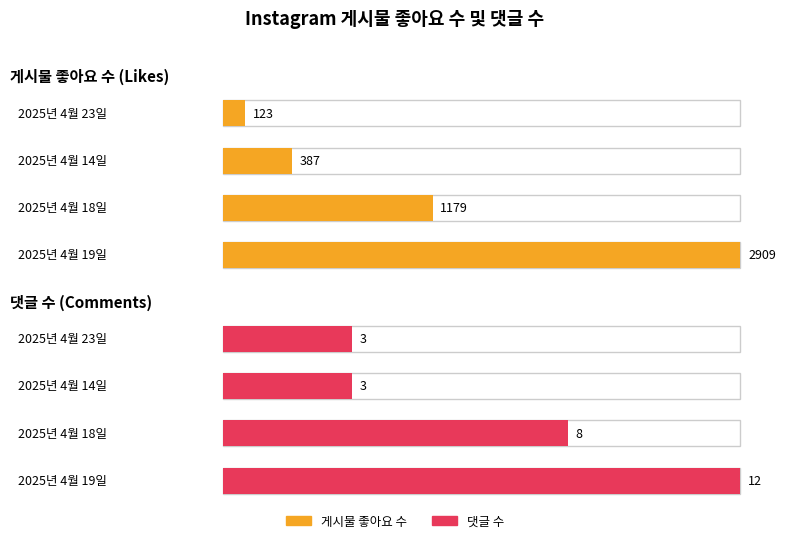

What are all the series names shown in the legend?

게시물 좋아요 수, 댓글 수